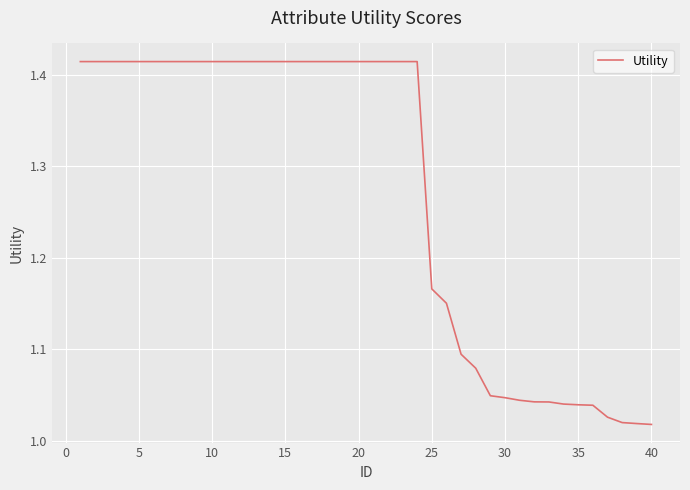

What is the difference between the maximum and minimum values?

0.4